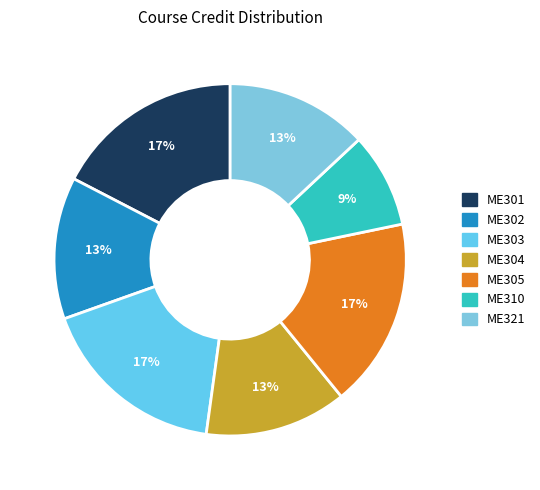

How many segments does this pie chart have?

7